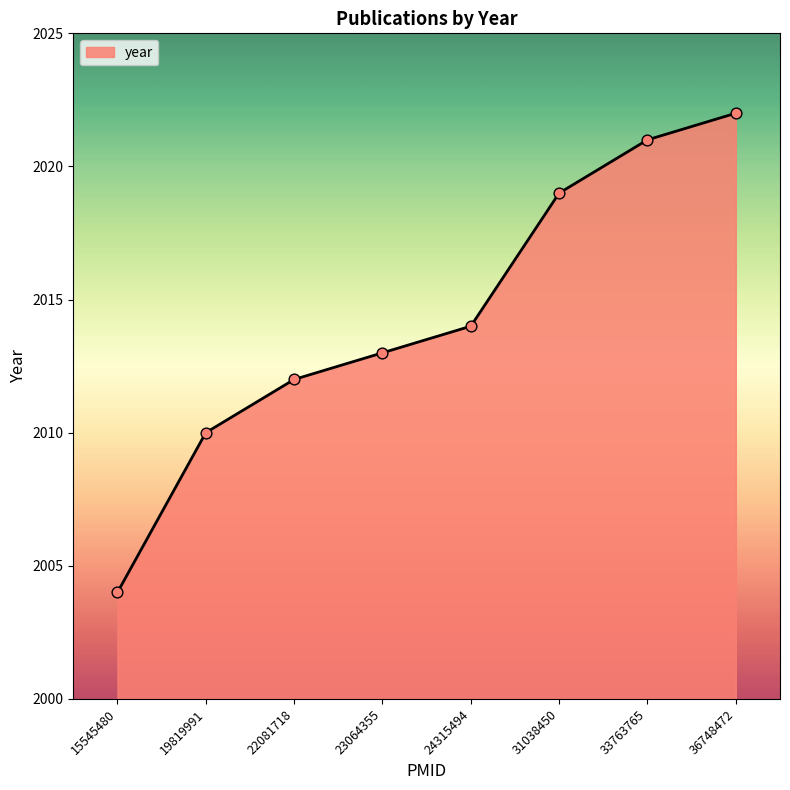

What is the ratio of the value at 23064355 to the value at 33763765?

1.0